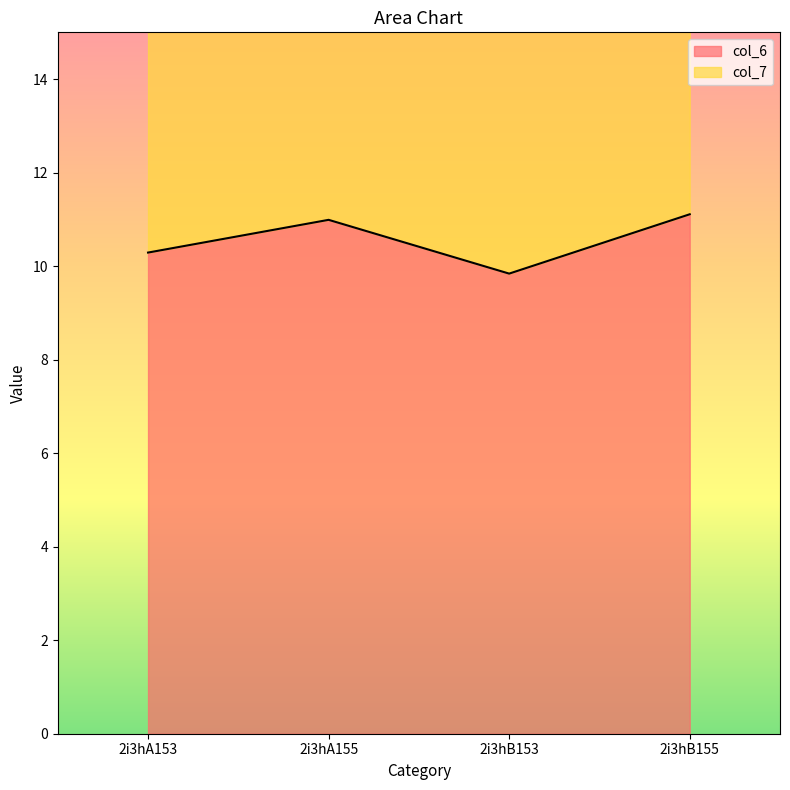

Rank the categories by col_6_line value from highest to lowest.

2i3hB155, 2i3hA155, 2i3hA153, 2i3hB153